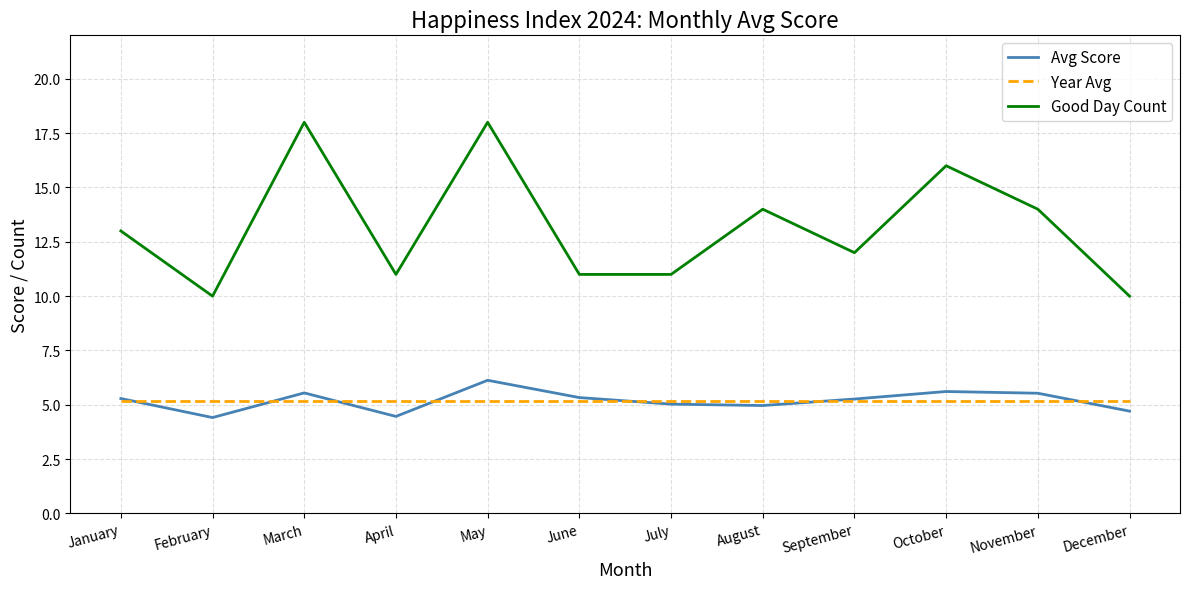

Count the number of categories in the chart.

12